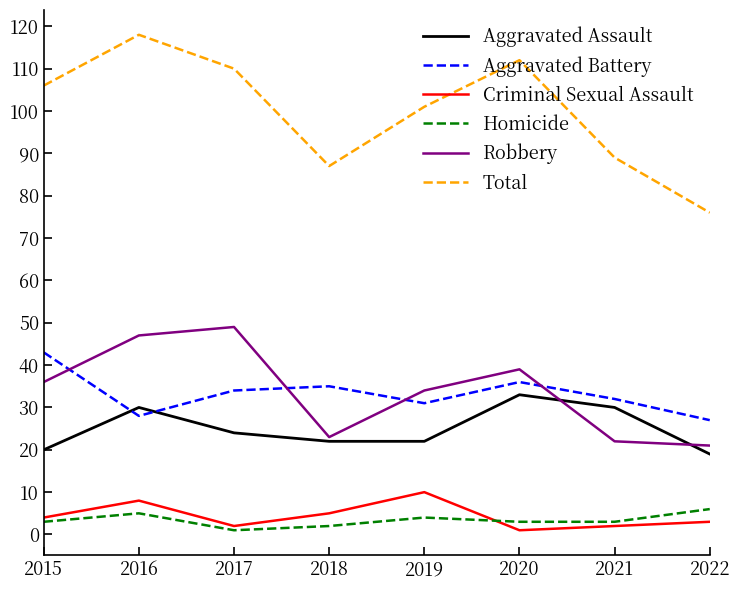

Is the value of Total at 2017 greater than the value of Aggravated Assault at 2022?

Yes